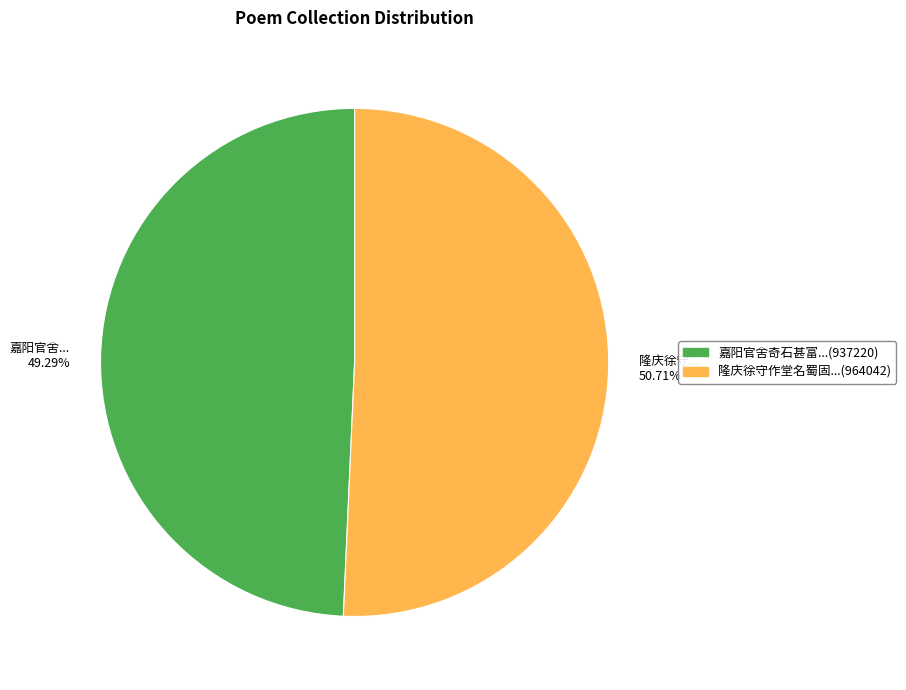

Is there any slice that represents more than half of the pie?

Yes